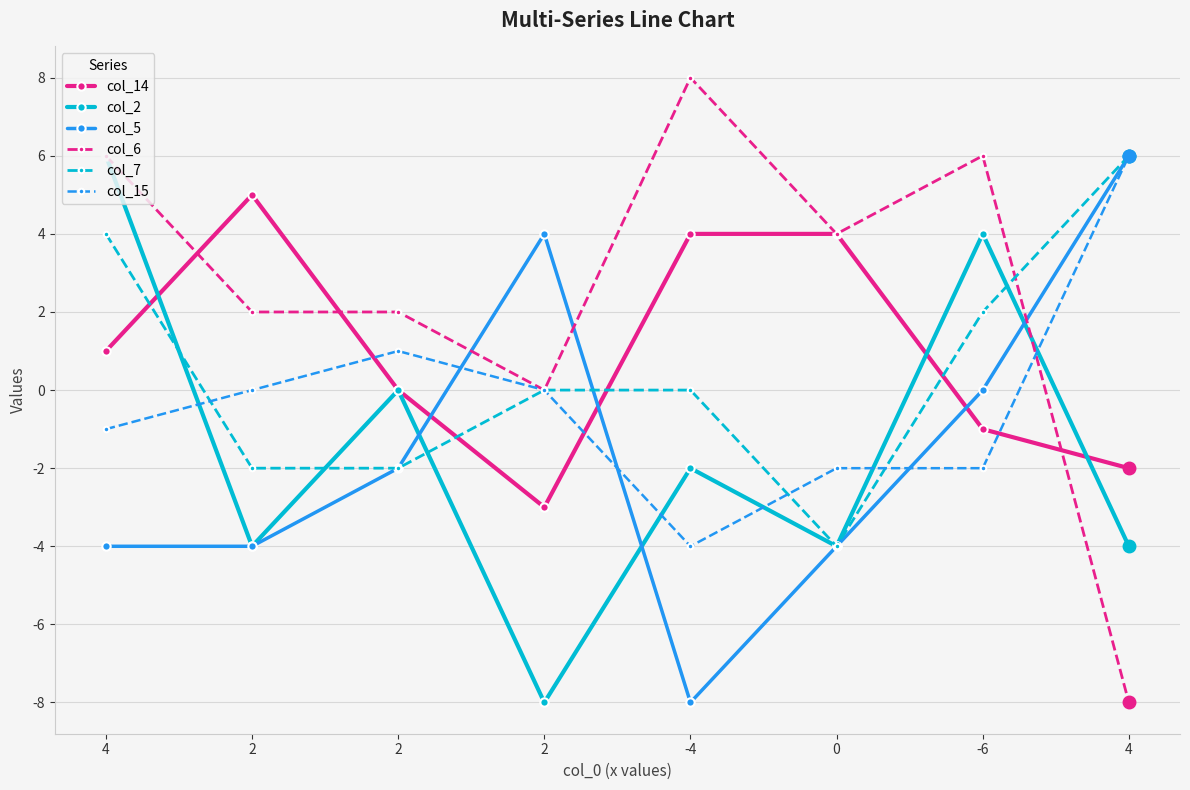

Which series has the largest range (max minus min)?

col_6